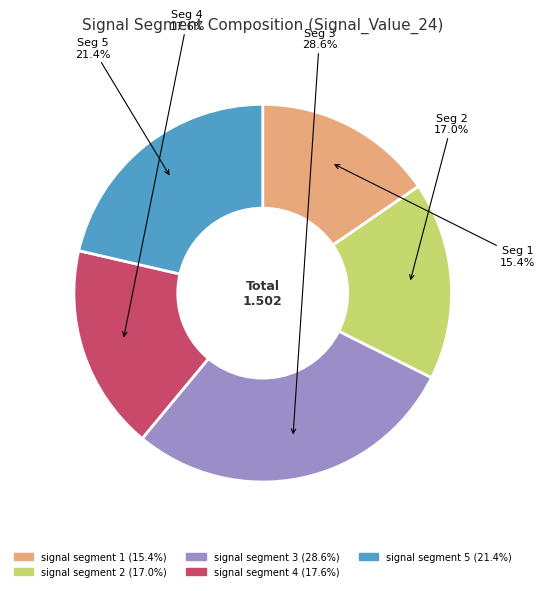

Is the sum of signal segment 4 and signal segment 1 greater than half?

No